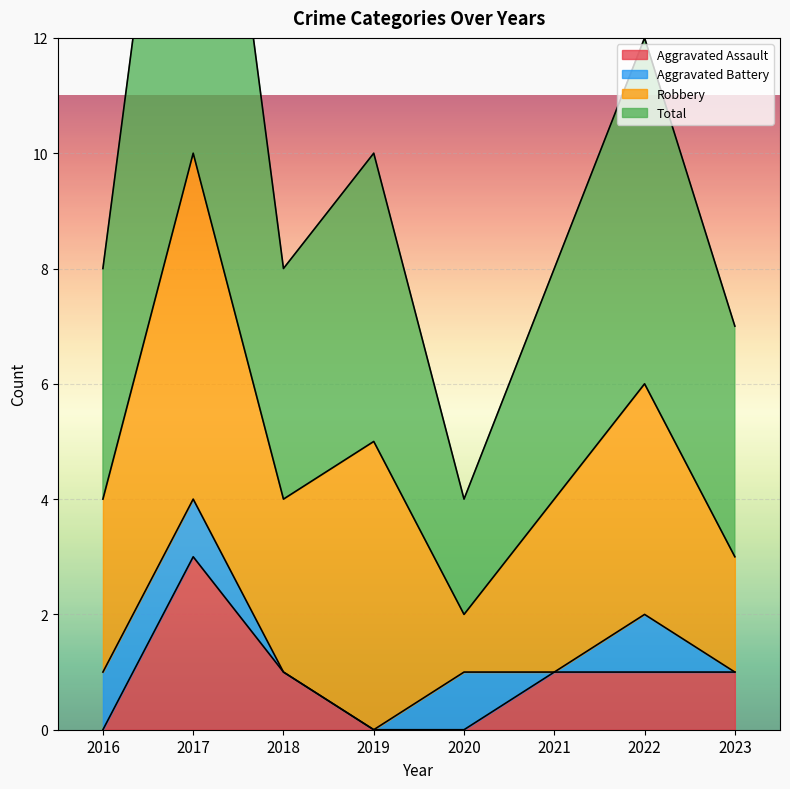

True or false: Aggravated Assault has a value of 0 at 2019.

True